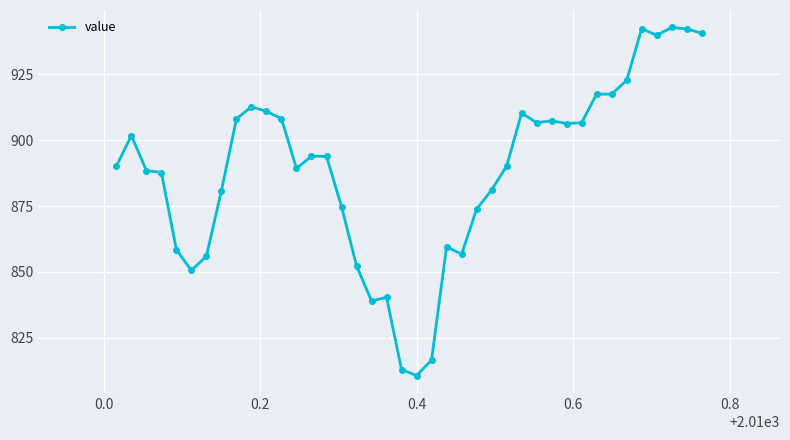

What is the sum of all values?

35543.5